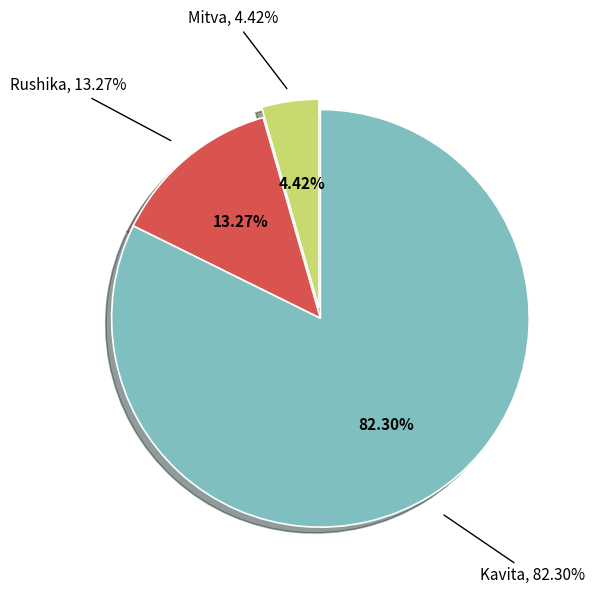

Rank the categories by value from highest to lowest.

Kavita, Rushika, Mitva